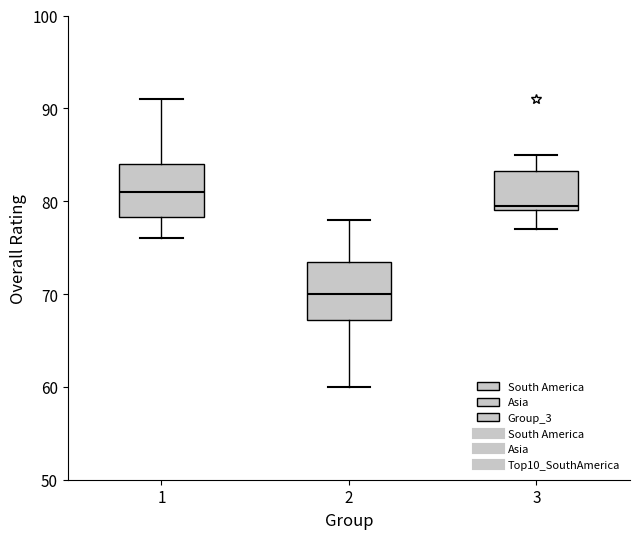

Reading left to right, read every box against the y-axis: the position of its median line, the range the box covers, and the ends of its whiskers. The values are not printed on the chart, so give them approximately, as read against the axis.

1: median 81, box 78 to 84, whiskers 76 to 91
2: median 70, box 67 to 74, whiskers 60 to 78
3: median 80, box 79 to 83, whiskers 77 to 85